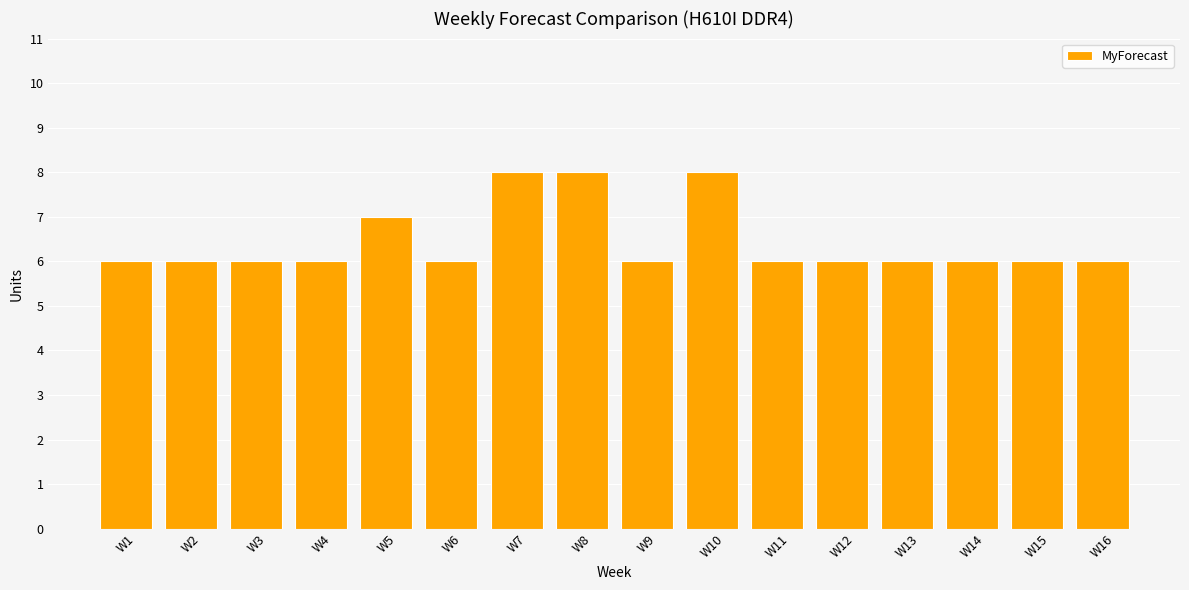

What is the approximate value at W14?

6